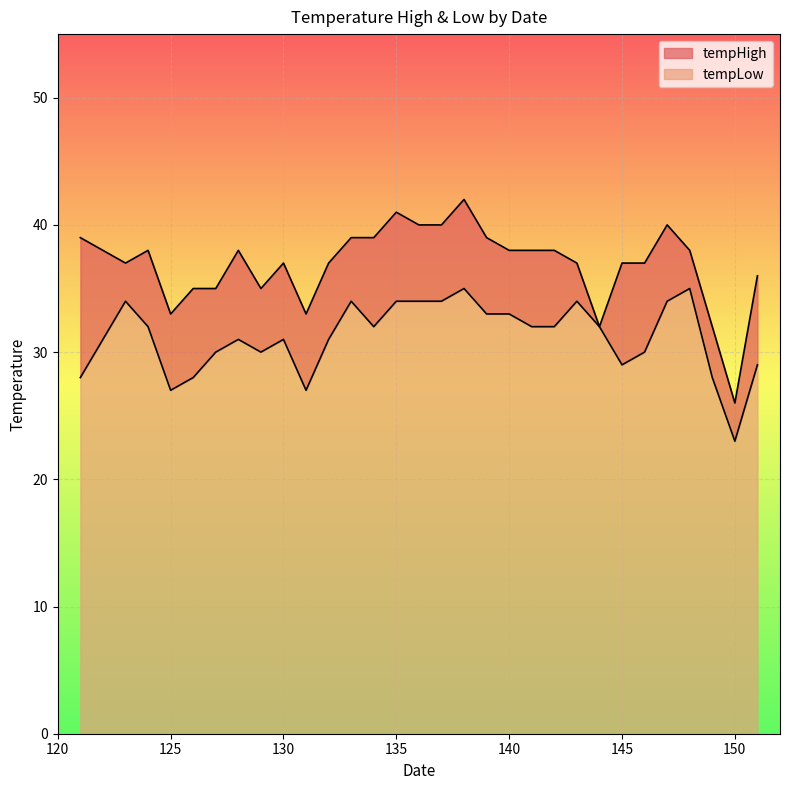

What is the minimum value for tempLow?

23